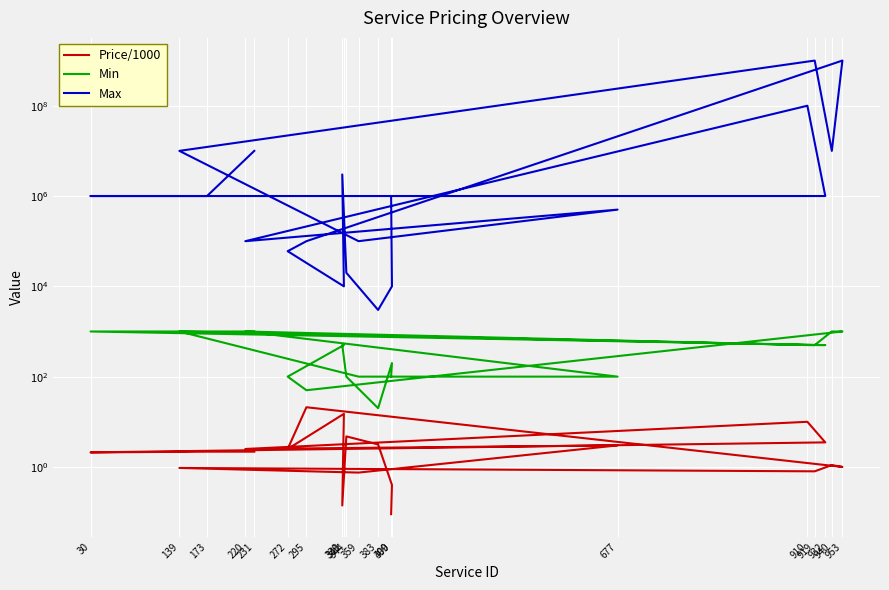

Reading left to right, what are all the values shown in this chart?

Price/1000: 399=0.1	400=0.4	383=3.1	344=4.8	339=0.1	341=15.0	272=2.5	295=21.0	953=1.0	940=1.1	919=0.8	139=0.9	359=0.8	677=3.0	220=2.5	910=10.0	932=3.5	30=2.1	173=2.2	231=2.2
Min: 399=100.0	400=200.0	383=20.0	344=100.0	339=500.0	341=500.0	272=100.0	295=50.0	953=1000.0	940=1000.0	919=500.0	139=1000.0	359=100.0	677=100.0	220=1000.0	910=500.0	932=500.0	30=1000.0	173=1000.0	231=1000.0
Max: 399=1000000.0	400=10000.0	383=3000.0	344=20000.0	339=3000000.0	341=10000.0	272=60000.0	295=100000.0	953=1000000000.0	940=10000000.0	919=1000000000.0	139=10000000.0	359=100000.0	677=500000.0	220=100000.0	910=100000000.0	932=1000000.0	30=1000000.0	173=1000000.0	231=10000000.0